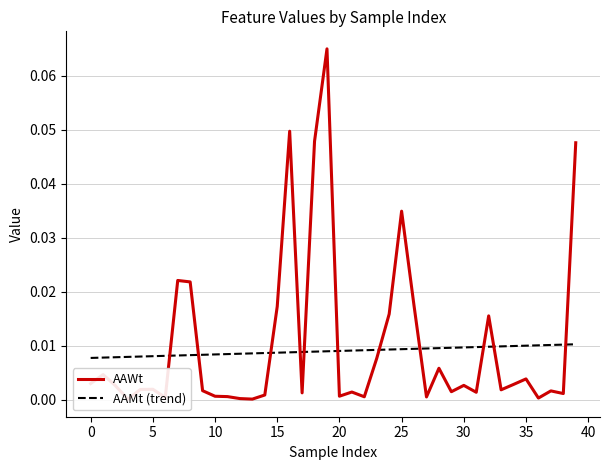

Between 0 and 28, which series saw the biggest shift?

AAMt (trend)